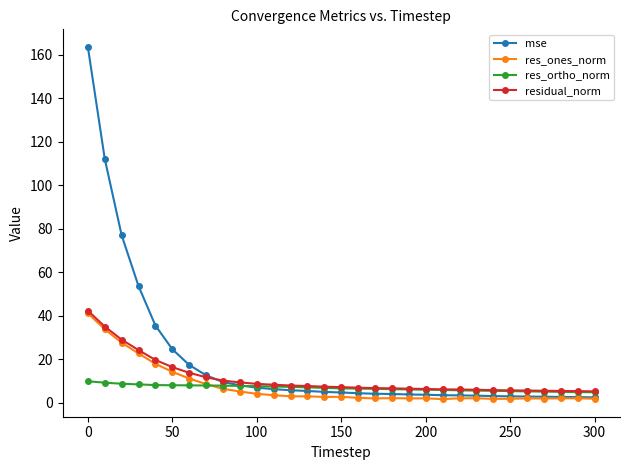

How many lines are shown in the chart?

4